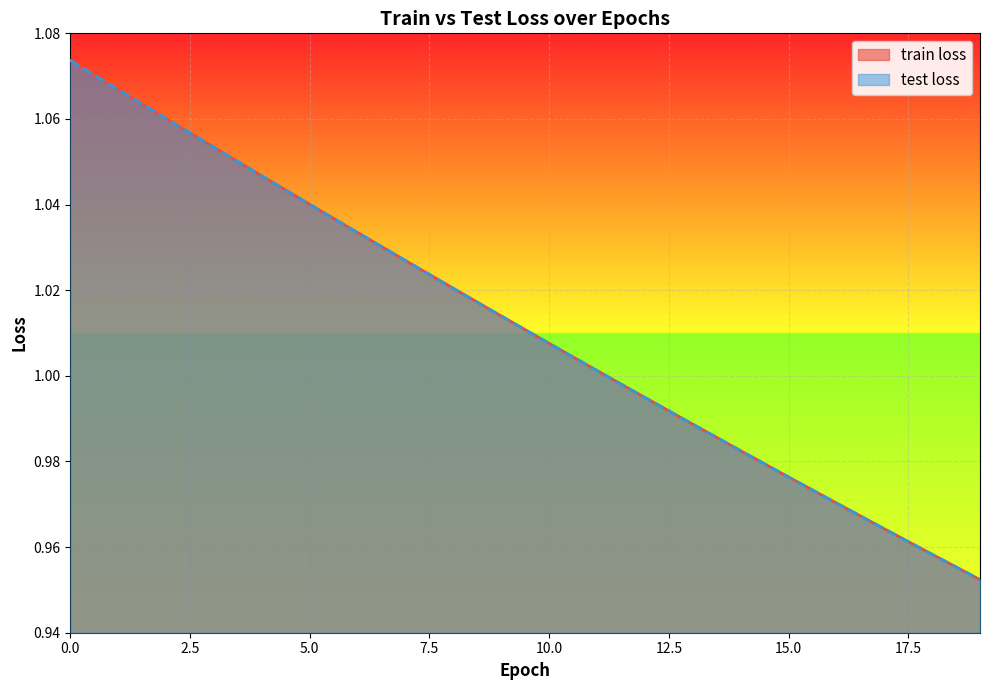

At which label is test loss closest to 1?

11